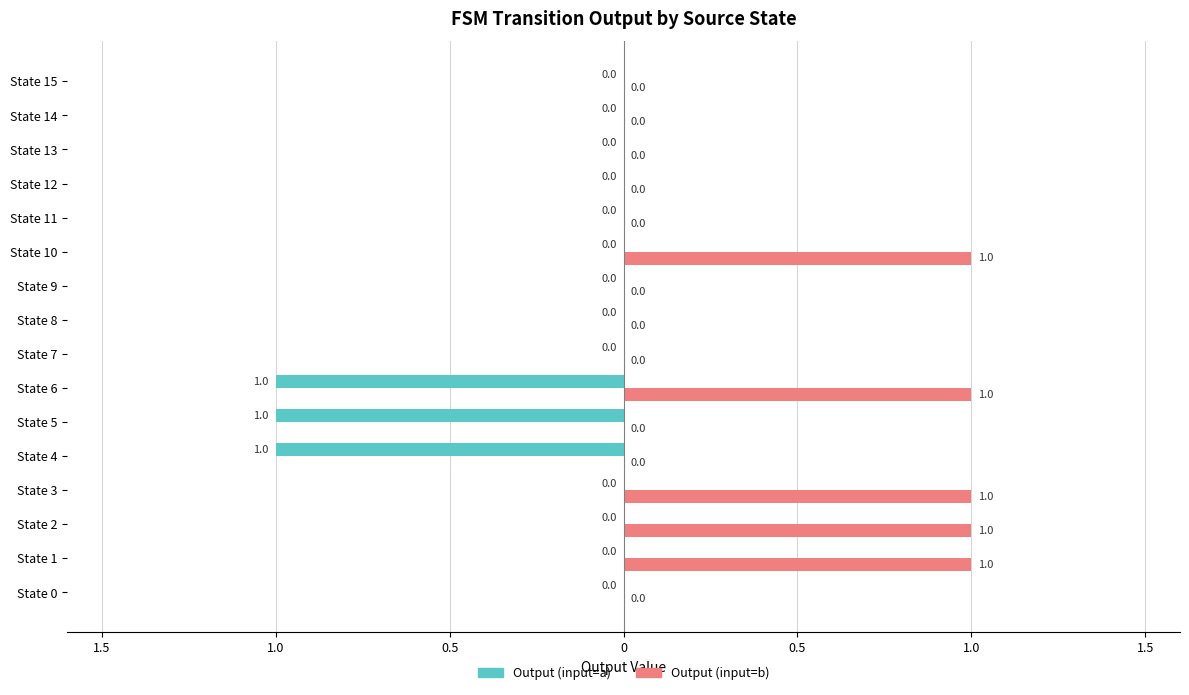

What are all the series names shown in the legend?

Output (input=a), Output (input=b)